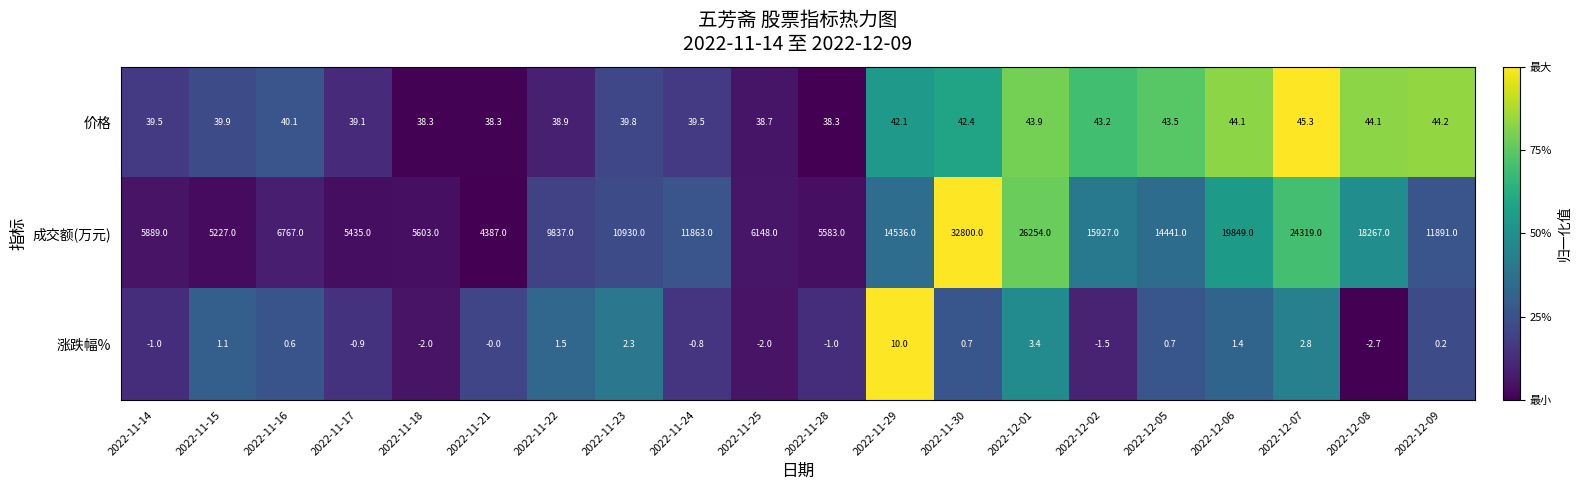

The value of 涨跌幅% at 2022-11-28 is -1.0. True or false?

True